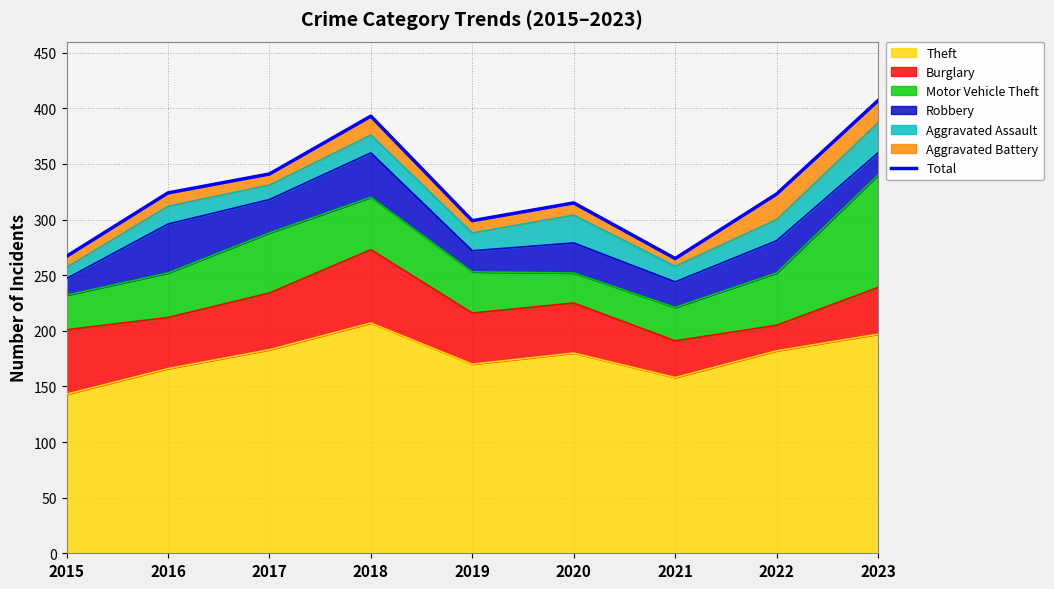

How many interior local peaks (higher than both neighbors) does the data have?

2